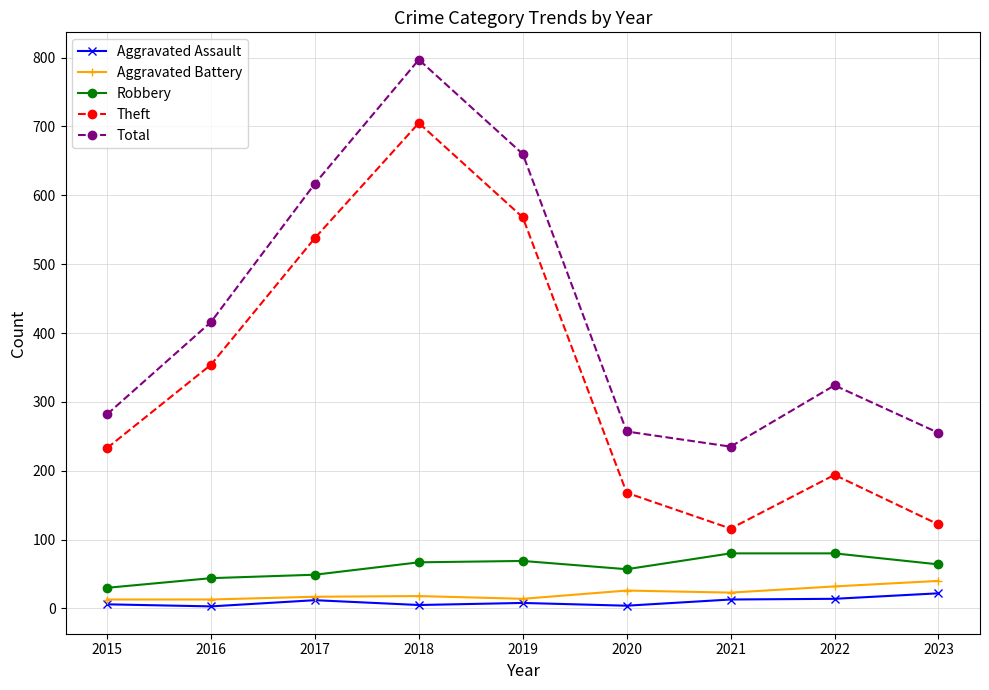

True or false: Aggravated Battery and Robbery cross at least once.

False